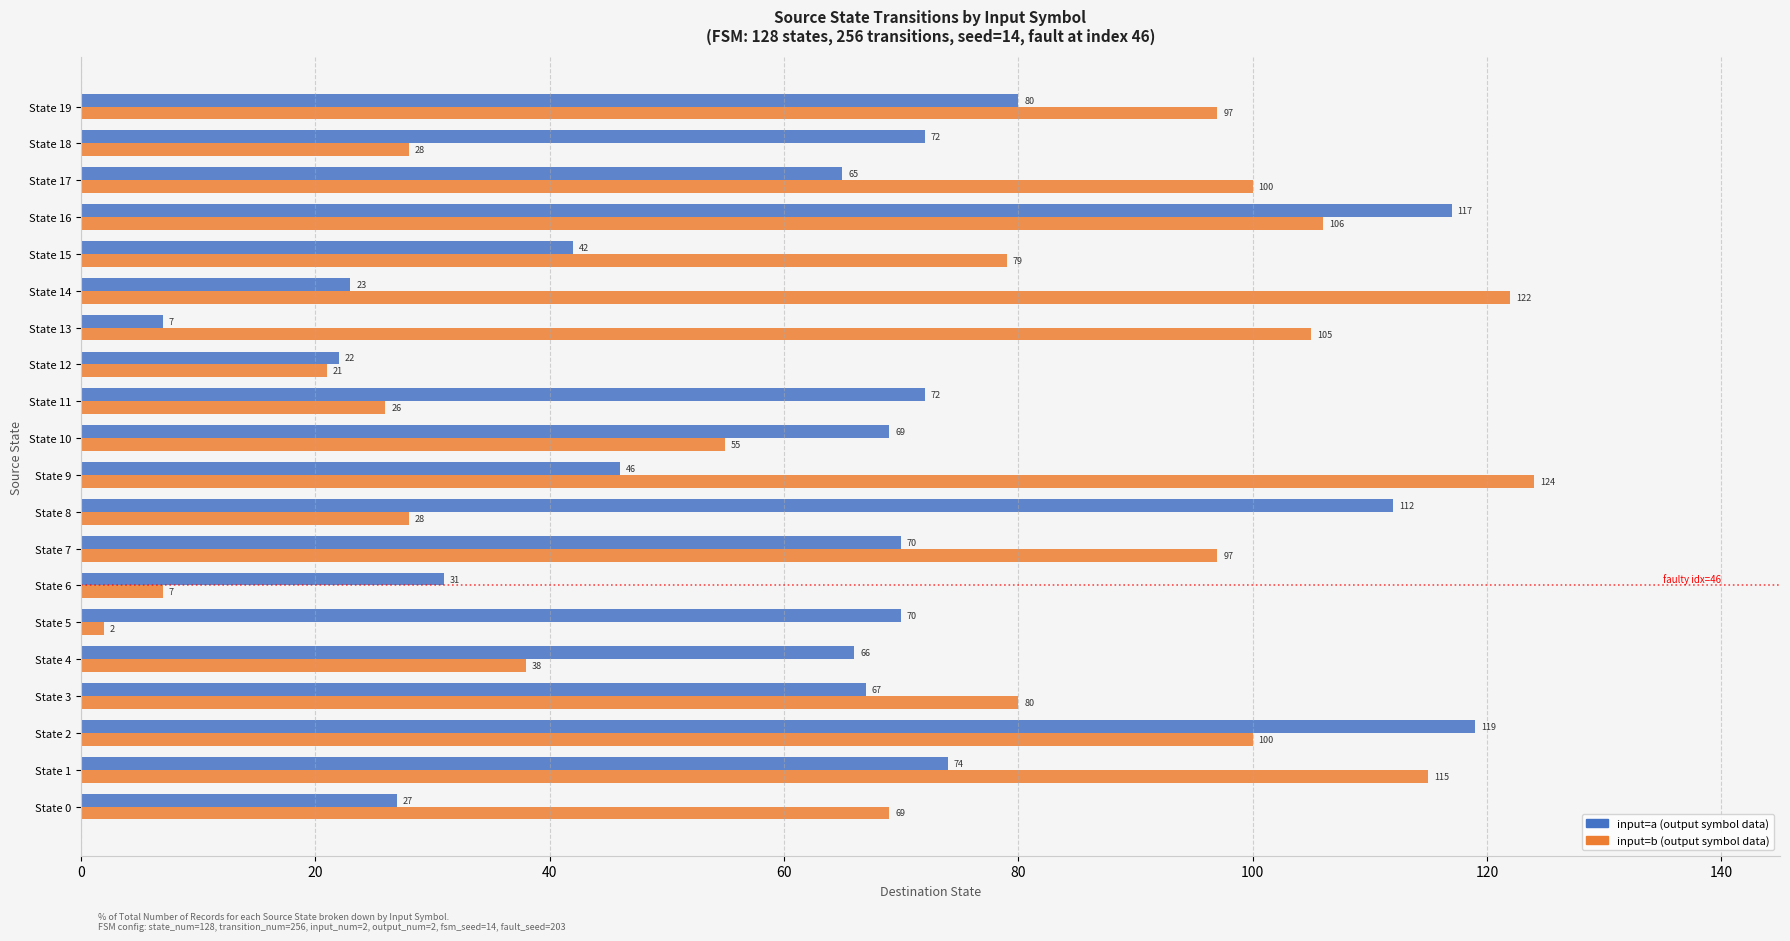

What is the spread (max minus min) of values at State 17?

35